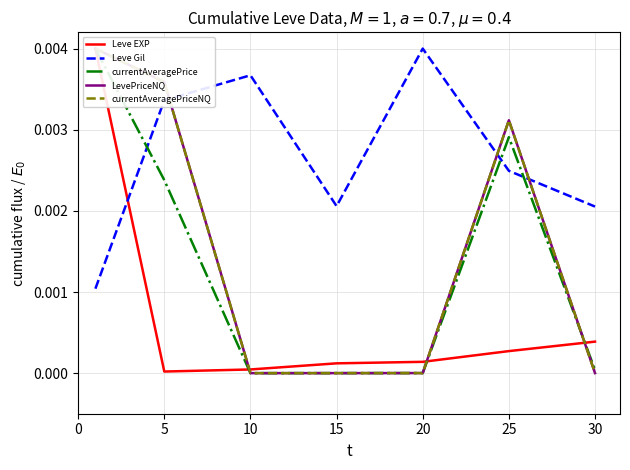

Does the chart display data point markers on the line(s)?

No